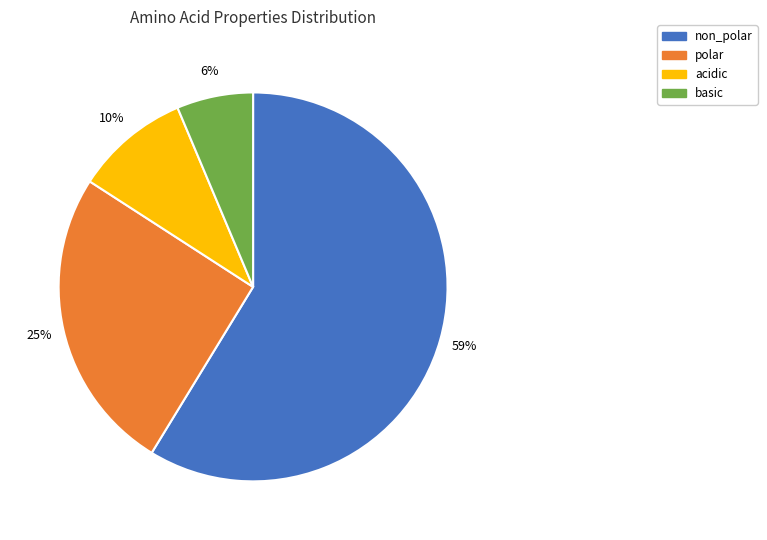

To the nearest percent, what percentage of the pie is acidic?

10%